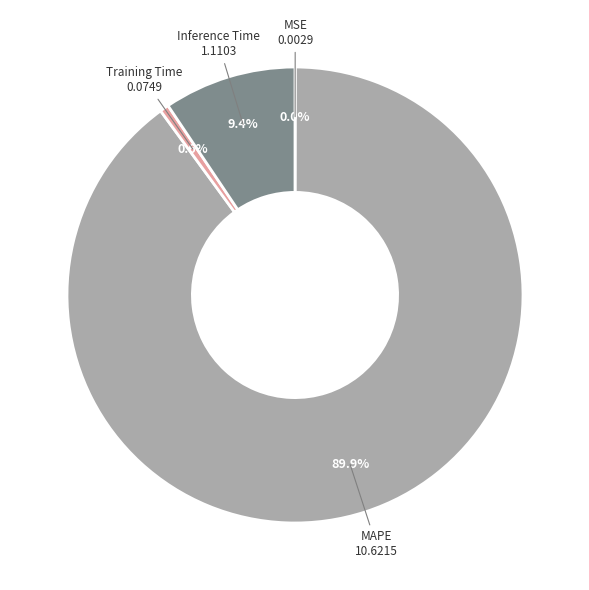

Does MAPE represent more than half of the total?

Yes